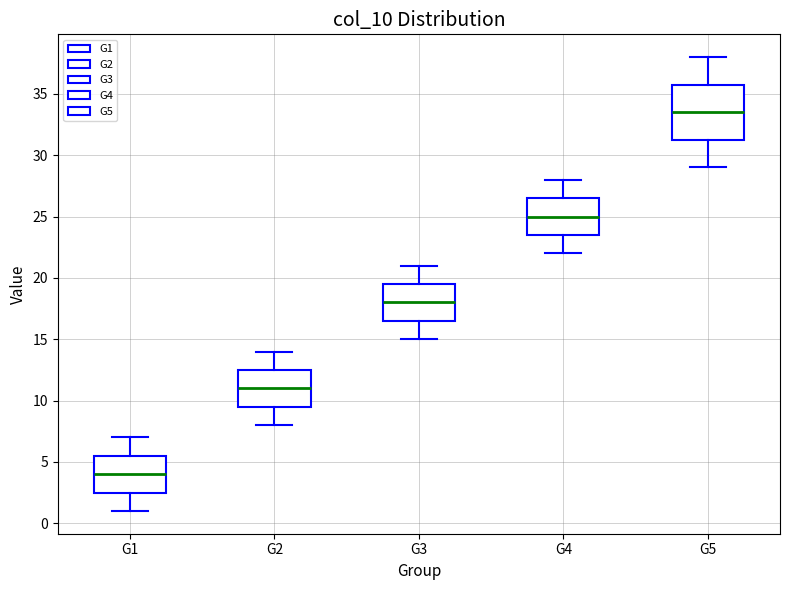

Reading left to right, read every box against the y-axis: the position of its median line, the range the box covers, and the ends of its whiskers. The values are not printed on the chart, so give them approximately, as read against the axis.

G1: median 4.0, box 2.5 to 5.5, whiskers 1.0 to 7.0
G2: median 11.0, box 9.5 to 12.5, whiskers 8.0 to 14.0
G3: median 18.0, box 16.5 to 19.5, whiskers 15.0 to 21.0
G4: median 25.0, box 23.5 to 26.5, whiskers 22.0 to 28.0
G5: median 33.5, box 31.5 to 36.0, whiskers 29.0 to 38.0